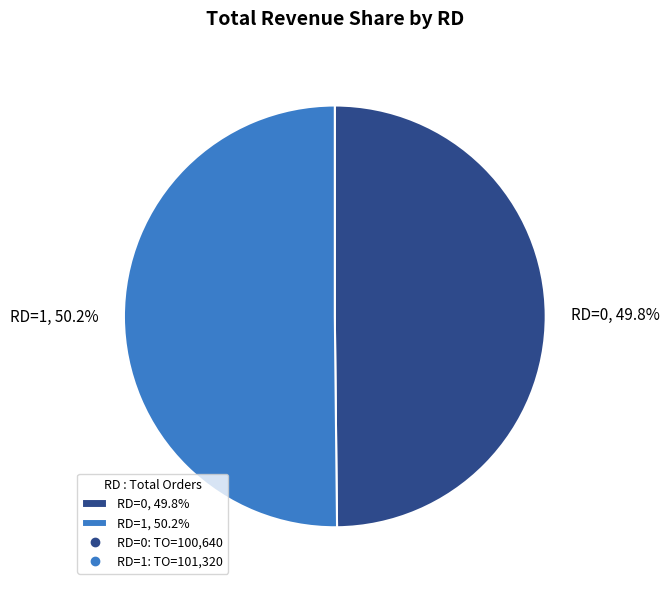

Is the sum of RD=1, 50.2% and RD=0, 49.8% greater than half?

Yes